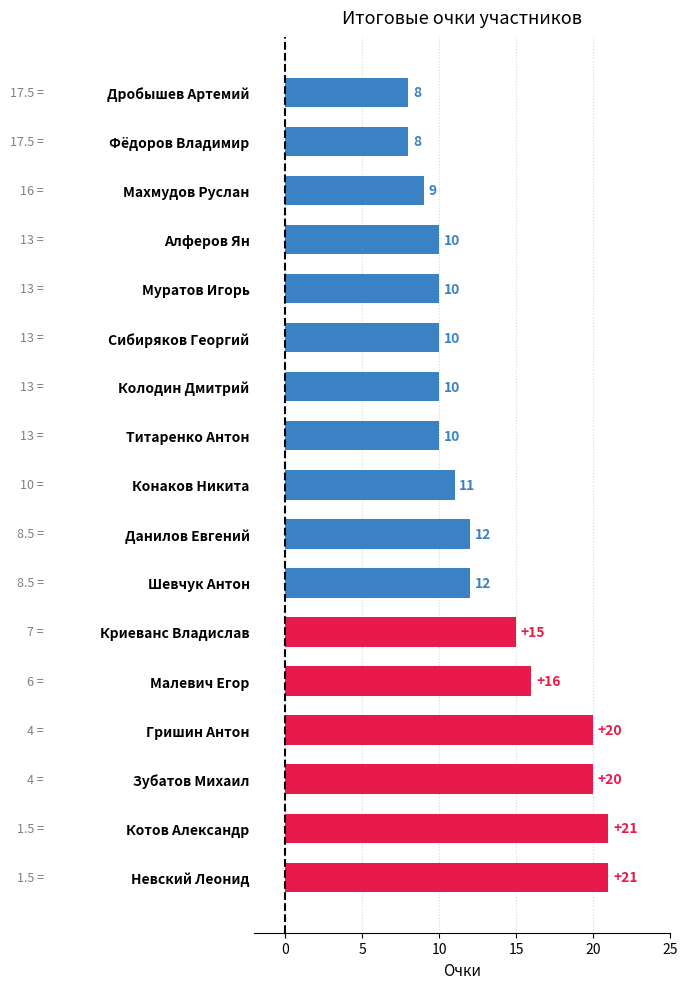

Between Сибиряков Георгий and Махмудов Руслан, which is larger?

Сибиряков Георгий